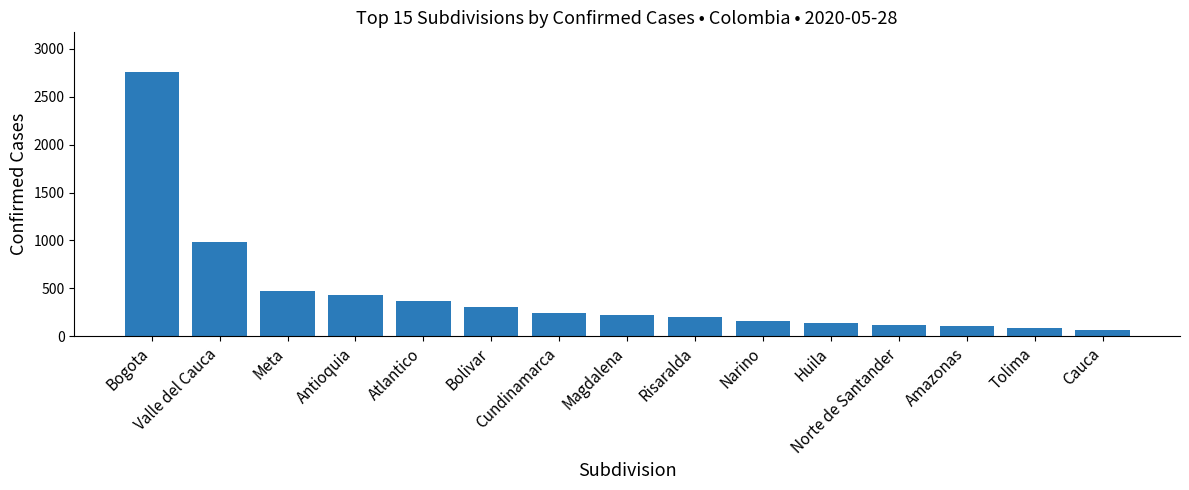

What is the difference between the values at Cauca and Norte de Santander?

44